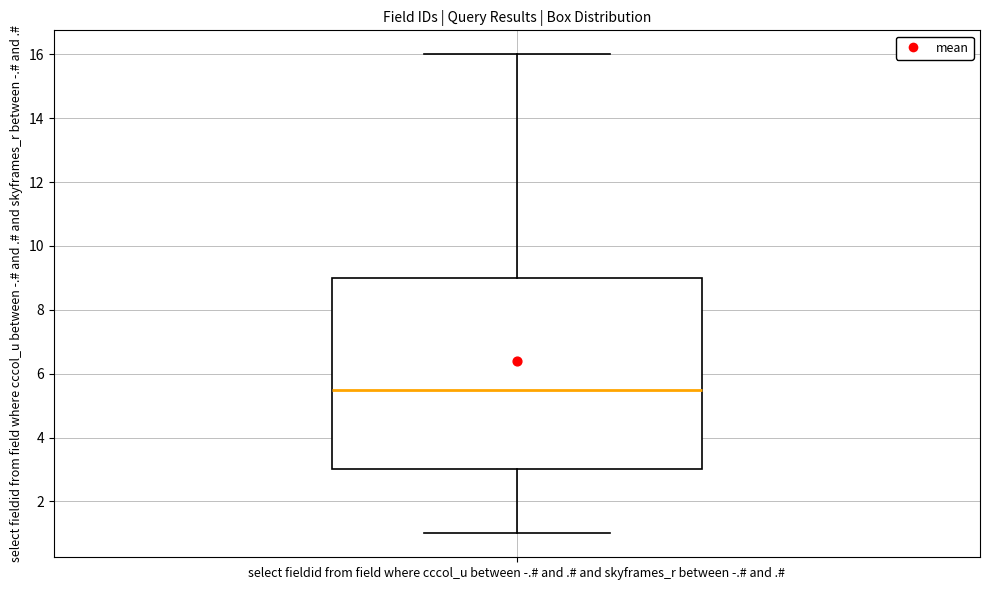

Read this box plot against the y-axis: the position of the median line, the range covered by the box, and the ends of both whiskers. The values are not printed on the chart, so give them approximately, as read against the axis.

median 5.6, box 3.0 to 9.0, whiskers 1.0 to 16.0